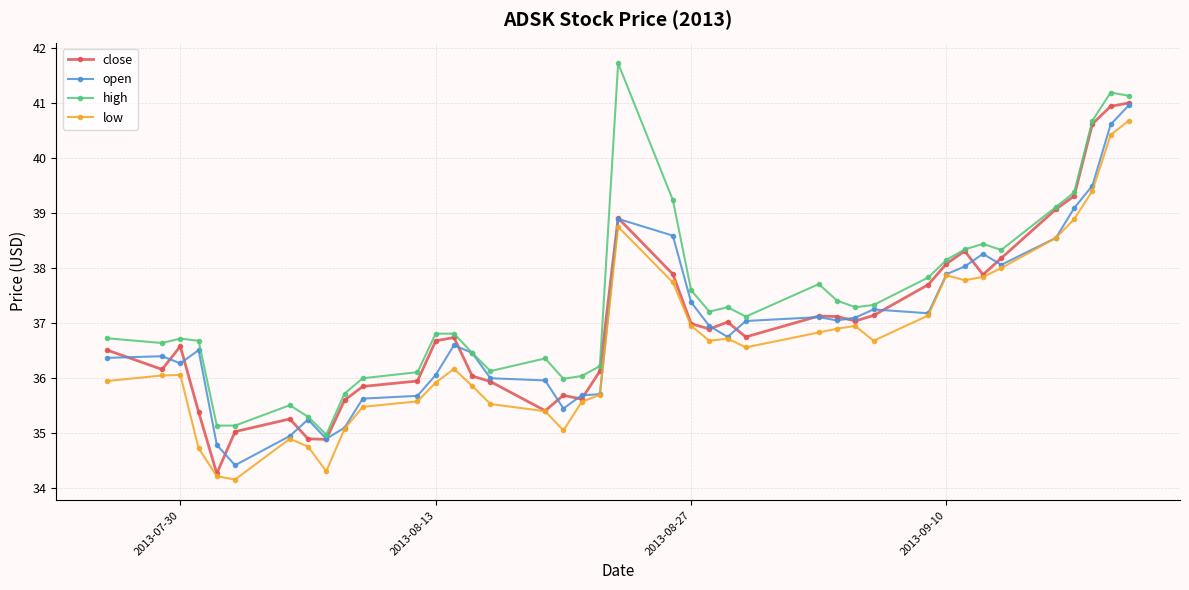

What is the value of the low point at the 10th from the left?

35.1